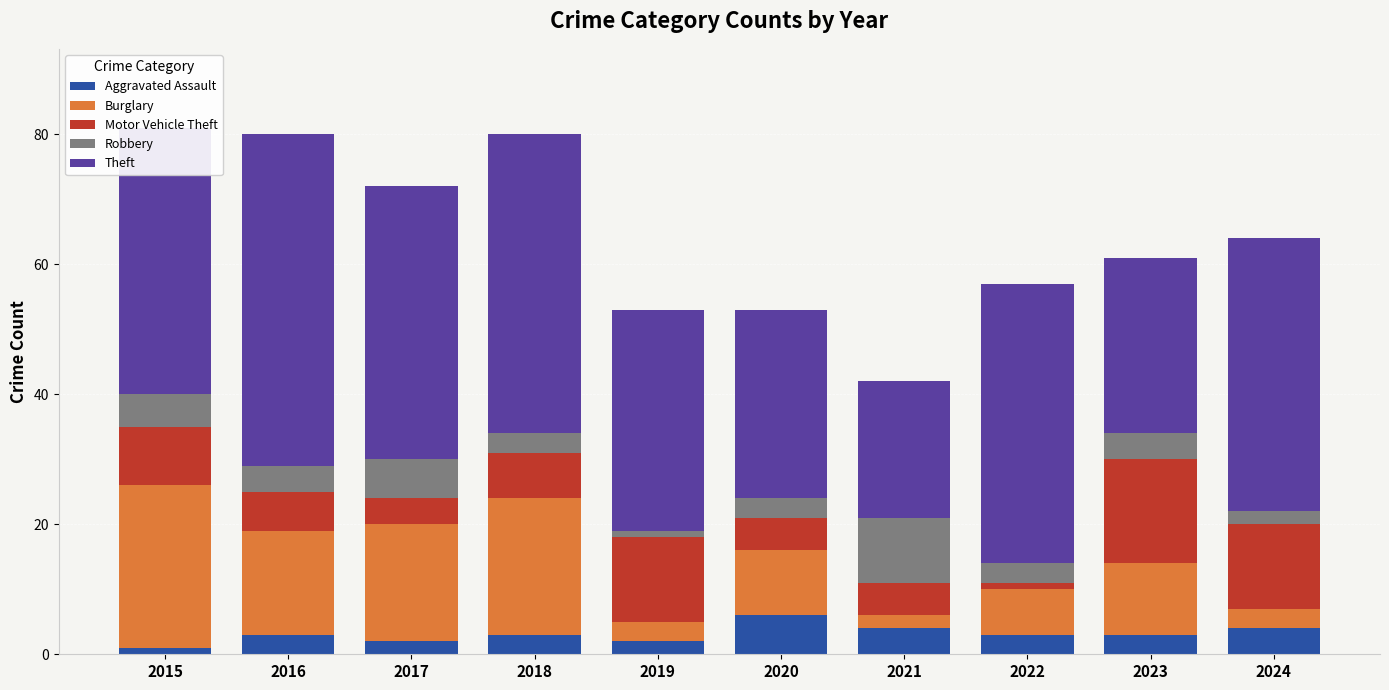

Count the number of data series in this chart.

5